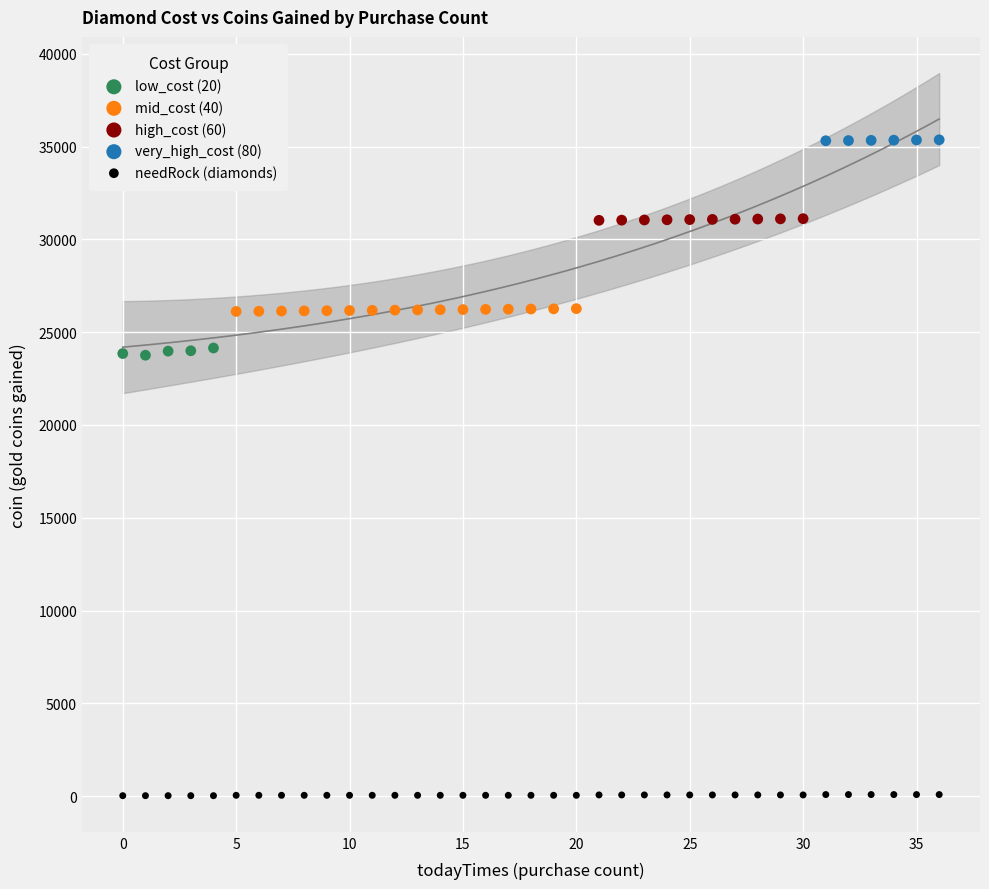

Which series reaches the minimum Y coordinate?

needRock (diamonds)